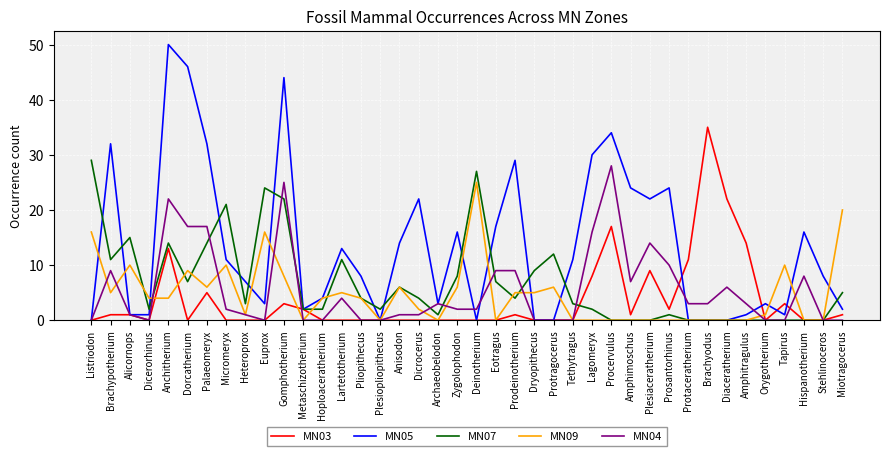

Reading left to right, what are all the values shown in this chart?

MN03: Listriodon=0	Brachypotherium=1	Alicornops=1	Dicerorhinus=0	Anchitherium=13	Dorcatherium=0	Palaeomeryx=5	Micromeryx=0	Heteroprox=0	Euprox=0	Gomphotherium=3	Metaschizotherium=2	Hoploaceratherium=0	Lartetotherium=0	Pliopithecus=0	Plesiopliopithecus=0	Anisodon=0	Dicrocerus=0	Archaeobelodon=0	Zygolophodon=0	Deinotherium=0	Eotragus=0	Prodeinotherium=1	Dryopithecus=0	Protragocerus=0	Tethytragus=0	Lagomeryx=8	Procervulus=17	Amphimoschus=1	Plesiaceratherium=9	Prosantorhinus=2	Protaceratherium=11	Brachyodus=35	Diaceratherium=22	Amphitragulus=14	Orygotherium=0	Tapirus=3	Hispanotherium=0	Stehlinoceros=0	Miotragocerus=1
MN05: Listriodon=0	Brachypotherium=32	Alicornops=1	Dicerorhinus=1	Anchitherium=50	Dorcatherium=46	Palaeomeryx=32	Micromeryx=11	Heteroprox=7	Euprox=3	Gomphotherium=44	Metaschizotherium=2	Hoploaceratherium=4	Lartetotherium=13	Pliopithecus=8	Plesiopliopithecus=0	Anisodon=14	Dicrocerus=22	Archaeobelodon=3	Zygolophodon=16	Deinotherium=0	Eotragus=17	Prodeinotherium=29	Dryopithecus=0	Protragocerus=0	Tethytragus=11	Lagomeryx=30	Procervulus=34	Amphimoschus=24	Plesiaceratherium=22	Prosantorhinus=24	Protaceratherium=0	Brachyodus=0	Diaceratherium=0	Amphitragulus=1	Orygotherium=3	Tapirus=1	Hispanotherium=16	Stehlinoceros=8	Miotragocerus=2
MN07: Listriodon=29	Brachypotherium=11	Alicornops=15	Dicerorhinus=2	Anchitherium=14	Dorcatherium=7	Palaeomeryx=14	Micromeryx=21	Heteroprox=3	Euprox=24	Gomphotherium=22	Metaschizotherium=2	Hoploaceratherium=2	Lartetotherium=11	Pliopithecus=4	Plesiopliopithecus=2	Anisodon=6	Dicrocerus=4	Archaeobelodon=1	Zygolophodon=8	Deinotherium=27	Eotragus=7	Prodeinotherium=4	Dryopithecus=9	Protragocerus=12	Tethytragus=3	Lagomeryx=2	Procervulus=0	Amphimoschus=0	Plesiaceratherium=0	Prosantorhinus=1	Protaceratherium=0	Brachyodus=0	Diaceratherium=0	Amphitragulus=0	Orygotherium=0	Tapirus=0	Hispanotherium=0	Stehlinoceros=0	Miotragocerus=5
MN09: Listriodon=16	Brachypotherium=5	Alicornops=10	Dicerorhinus=4	Anchitherium=4	Dorcatherium=9	Palaeomeryx=6	Micromeryx=10	Heteroprox=1	Euprox=16	Gomphotherium=8	Metaschizotherium=0	Hoploaceratherium=4	Lartetotherium=5	Pliopithecus=4	Plesiopliopithecus=0	Anisodon=6	Dicrocerus=2	Archaeobelodon=0	Zygolophodon=6	Deinotherium=25	Eotragus=0	Prodeinotherium=5	Dryopithecus=5	Protragocerus=6	Tethytragus=0	Lagomeryx=0	Procervulus=0	Amphimoschus=0	Plesiaceratherium=0	Prosantorhinus=0	Protaceratherium=0	Brachyodus=0	Diaceratherium=0	Amphitragulus=0	Orygotherium=1	Tapirus=10	Hispanotherium=0	Stehlinoceros=0	Miotragocerus=20
MN04: Listriodon=0	Brachypotherium=9	Alicornops=1	Dicerorhinus=0	Anchitherium=22	Dorcatherium=17	Palaeomeryx=17	Micromeryx=2	Heteroprox=1	Euprox=0	Gomphotherium=25	Metaschizotherium=0	Hoploaceratherium=0	Lartetotherium=4	Pliopithecus=0	Plesiopliopithecus=0	Anisodon=1	Dicrocerus=1	Archaeobelodon=3	Zygolophodon=2	Deinotherium=2	Eotragus=9	Prodeinotherium=9	Dryopithecus=0	Protragocerus=0	Tethytragus=0	Lagomeryx=16	Procervulus=28	Amphimoschus=7	Plesiaceratherium=14	Prosantorhinus=10	Protaceratherium=3	Brachyodus=3	Diaceratherium=6	Amphitragulus=3	Orygotherium=0	Tapirus=0	Hispanotherium=8	Stehlinoceros=0	Miotragocerus=0